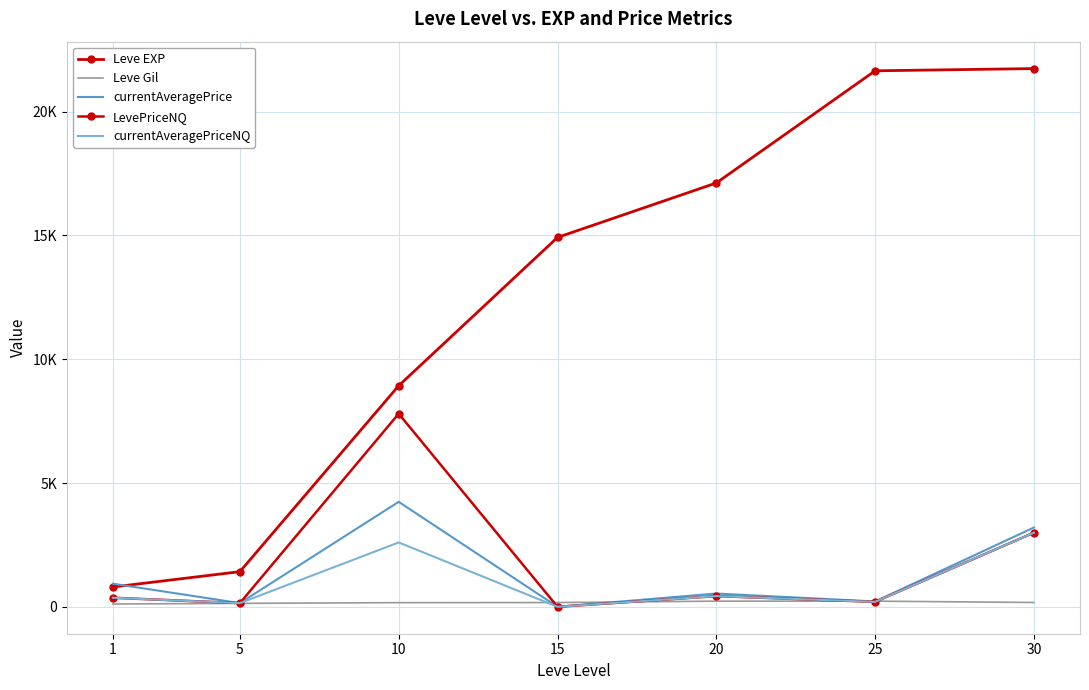

How many data points in currentAveragePriceNQ are less than 365?

3